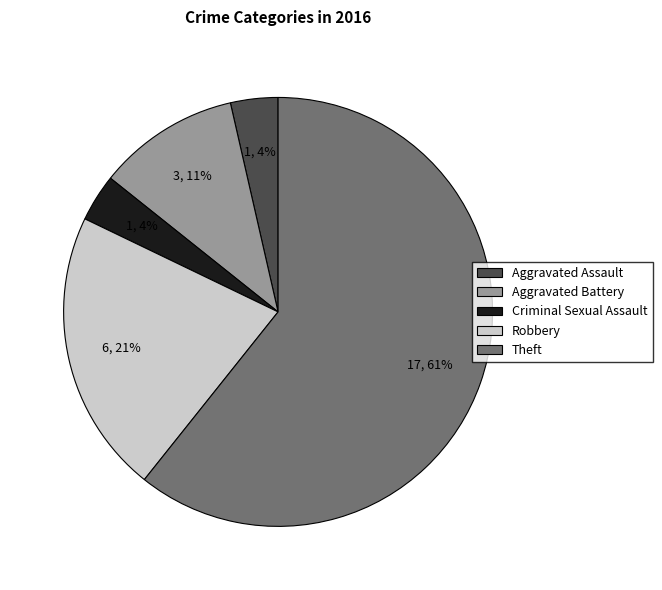

Approximately how many times larger is the value at Criminal Sexual Assault compared to Aggravated Assault?

1.0